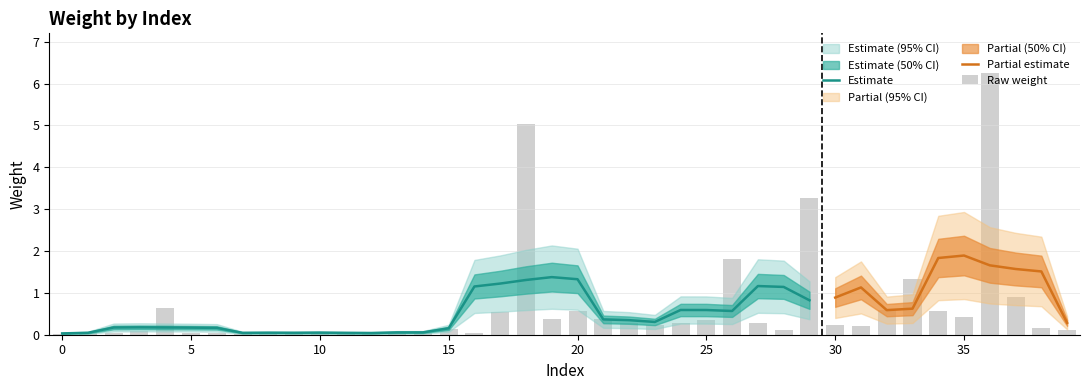

List the labels in order of value, smallest first.

0, 7, 11, 13, 14, 16, 5, 6, 2, 12, 9, 10, 1, 8, 3, 28, 39, 15, 38, 31, 23, 30, 27, 22, 24, 25, 21, 19, 35, 17, 20, 34, 32, 4, 37, 33, 26, 29, 18, 36